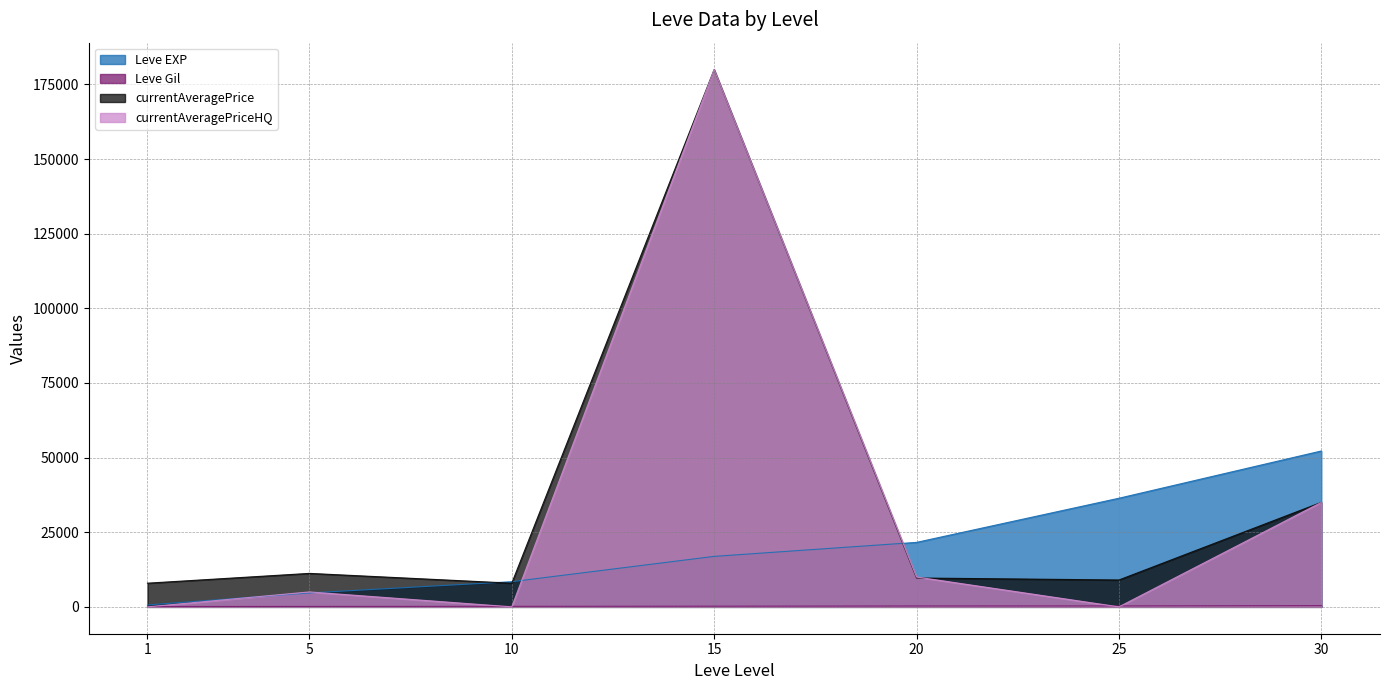

What are all the series names shown in the legend?

Leve EXP, Leve Gil, currentAveragePrice, currentAveragePriceHQ